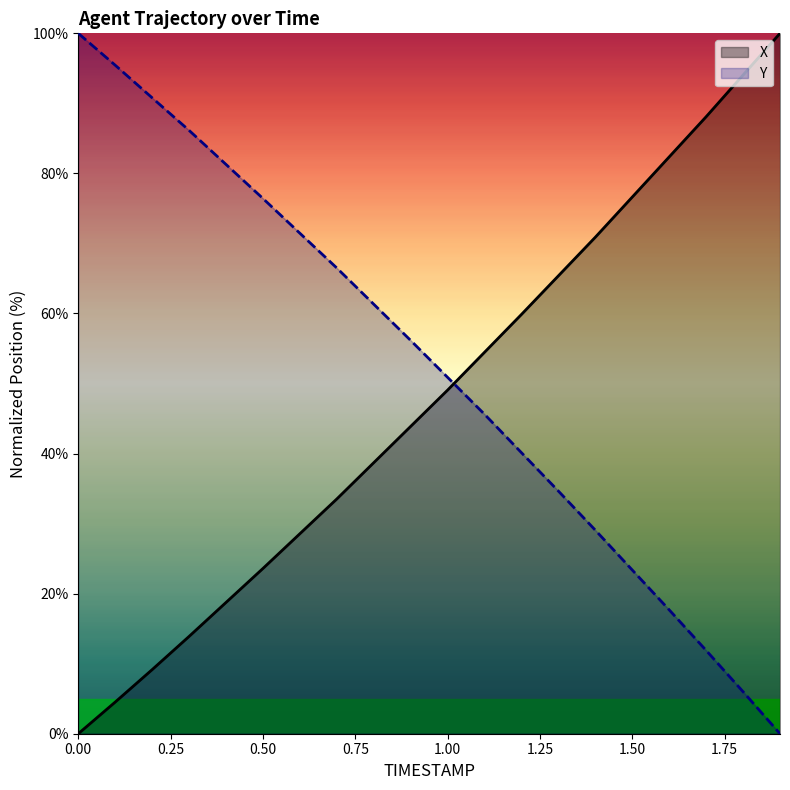

At 1.00, list the series in order from largest to smallest.

Y, X